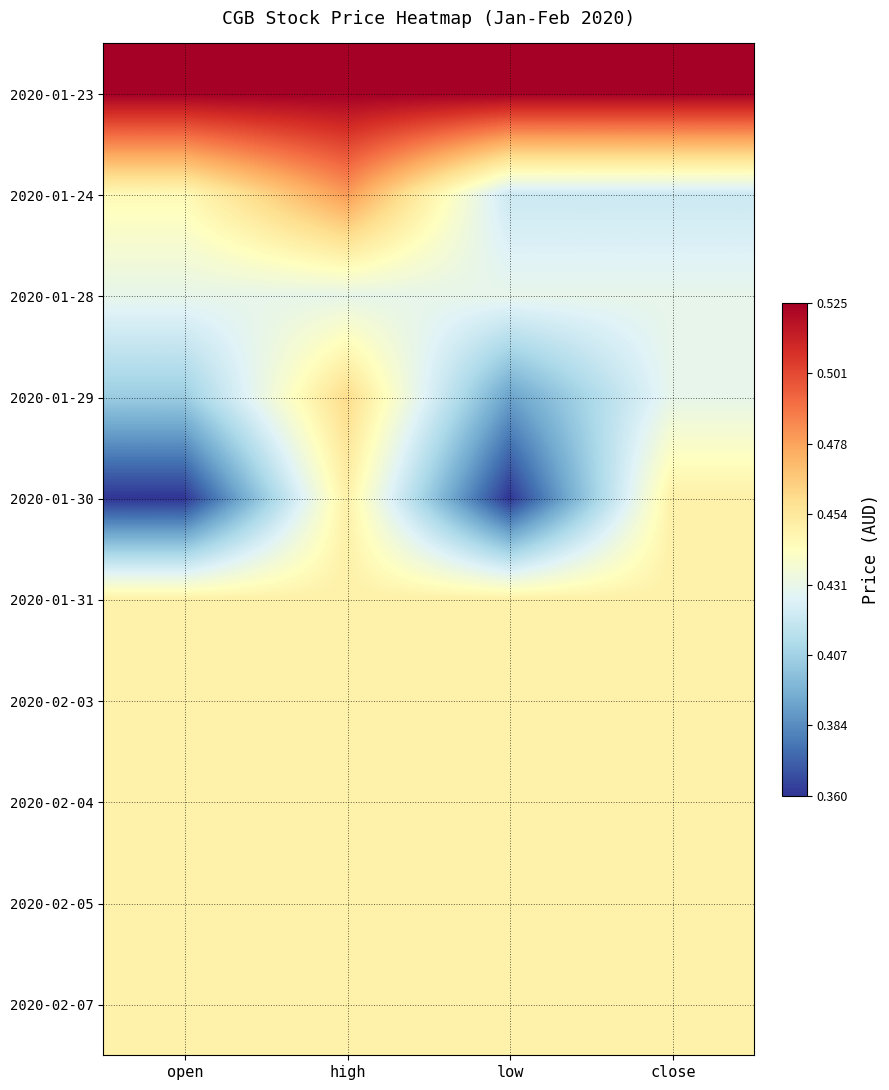

Reading right to left, list all the values displayed in this chart.

2020-01-23: close=0.5	low=0.5	high=0.5	open=0.5
2020-01-24: close=0.4	low=0.4	high=0.5	open=0.4
2020-01-28: close=0.4	low=0.4	high=0.4	open=0.4
2020-01-29: close=0.4	low=0.4	high=0.5	open=0.4
2020-01-30: close=0.5	low=0.4	high=0.5	open=0.4
2020-01-31: close=0.5	low=0.5	high=0.5	open=0.5
2020-02-03: close=0.5	low=0.5	high=0.5	open=0.5
2020-02-04: close=0.5	low=0.5	high=0.5	open=0.5
2020-02-05: close=0.5	low=0.5	high=0.5	open=0.5
2020-02-07: close=0.5	low=0.5	high=0.5	open=0.5